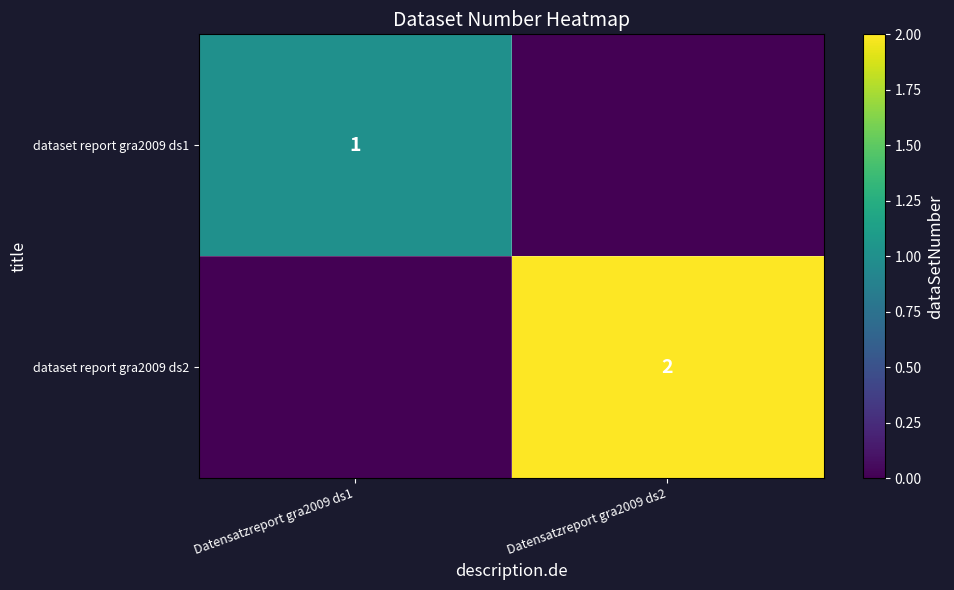

True or false: dataset report gra2009 ds2 has a value of 3 at Datensatzreport gra2009 ds2.

False